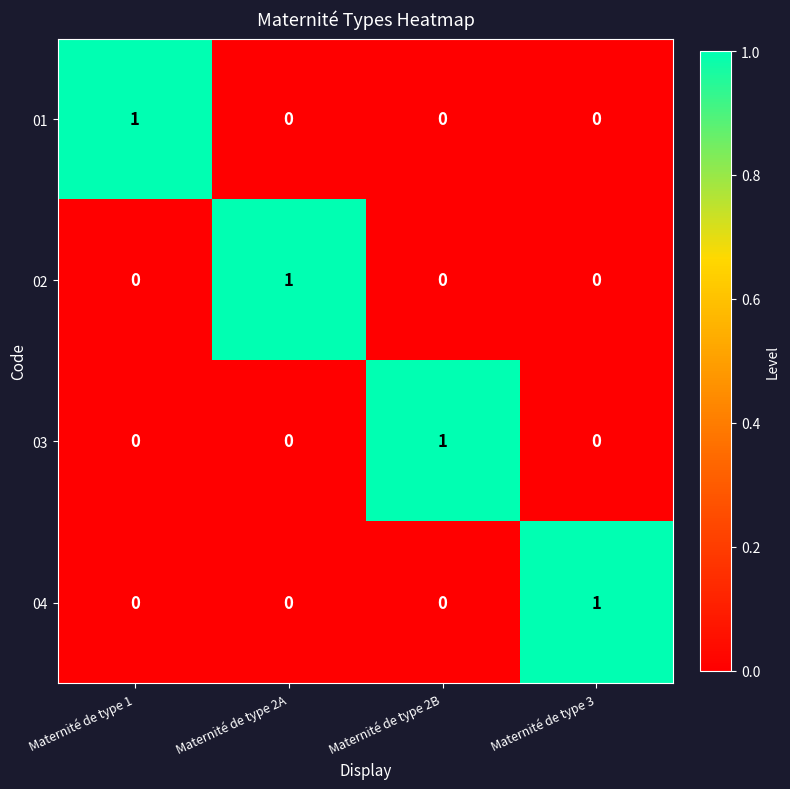

How many distinct data groups are displayed?

4